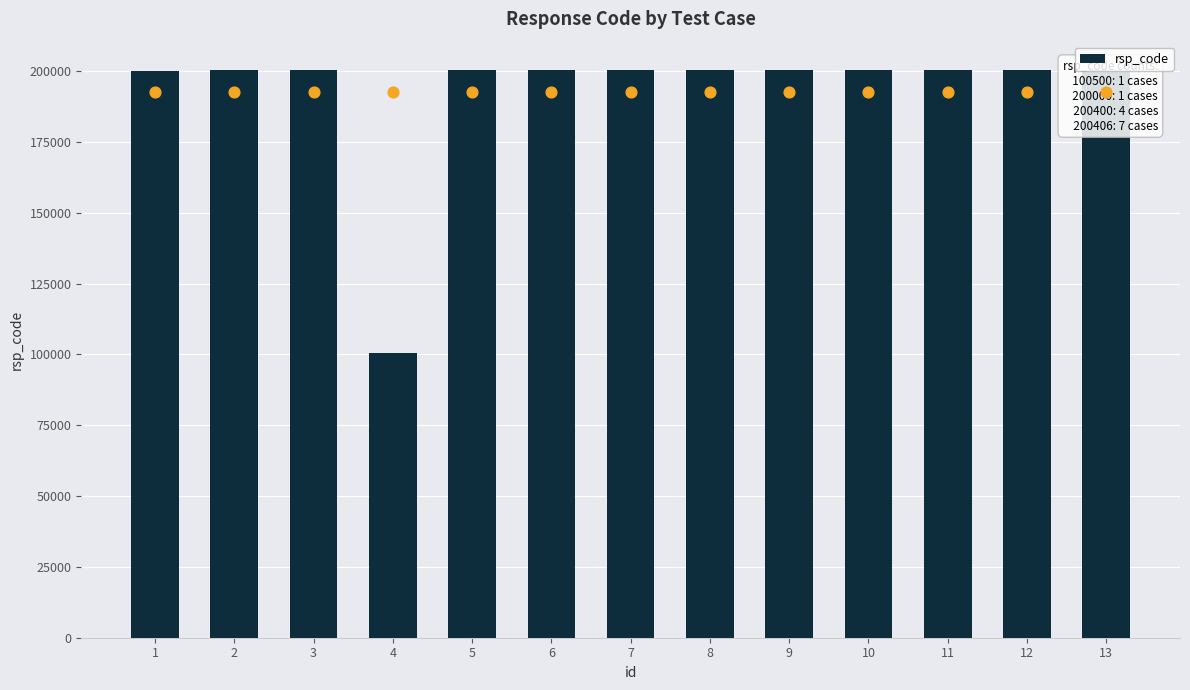

What is the change in value from 1 to 8?

+400